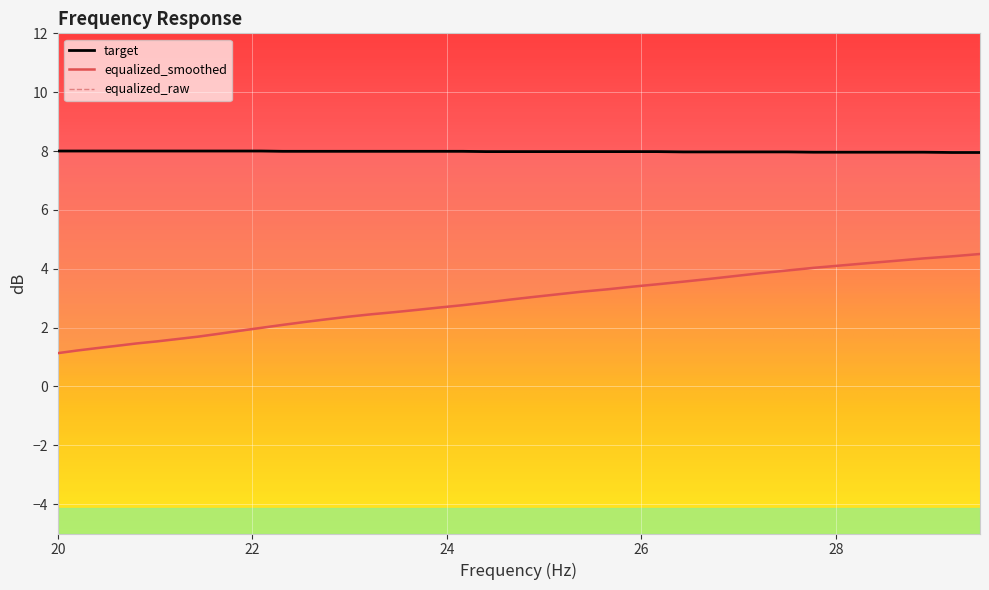

True or false: frequency and equalized_smoothed intersect in this chart.

False